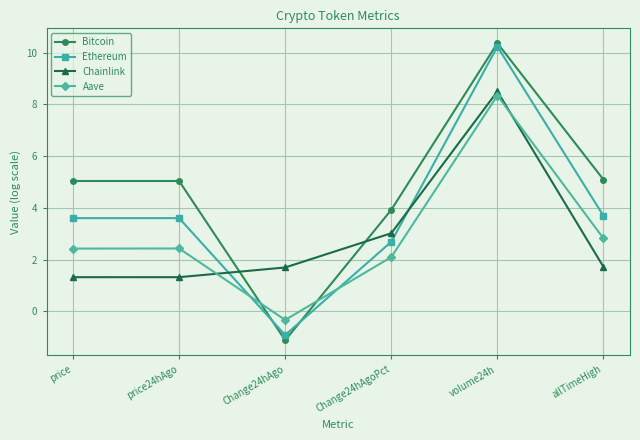

In Chainlink, how many points are higher than both neighbors (excluding endpoints)?

1